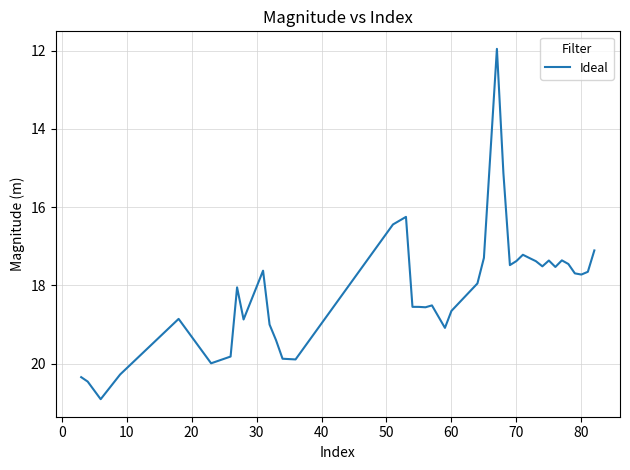

Does the chart have visible grid lines?

Yes